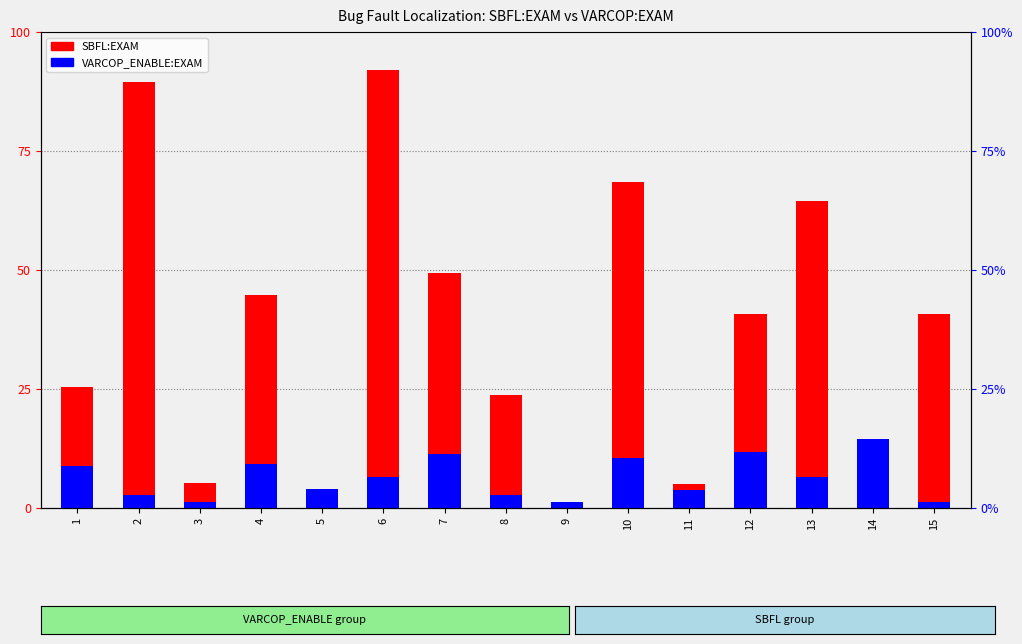

Reading right to left, transcribe all the data shown in this chart.

SBFL:EXAM: 40.8	1.3	64.5	40.8	5.1	68.4	1.3	23.7	49.4	92.1	4.0	44.7	5.3	89.5	25.3
VARCOP_ENABLE_BUGGY_PC_DETECTION:EXAM: 1.3	14.5	6.6	11.8	3.8	10.5	1.3	2.6	11.4	6.6	4.0	9.2	1.3	2.6	8.9